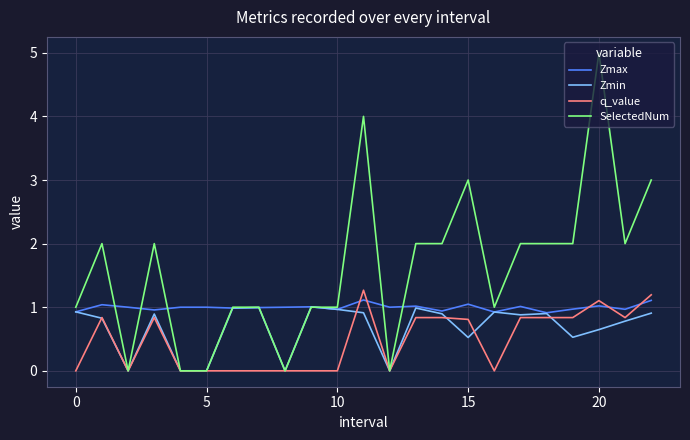

Which series has the widest spread of values?

SelectedNum